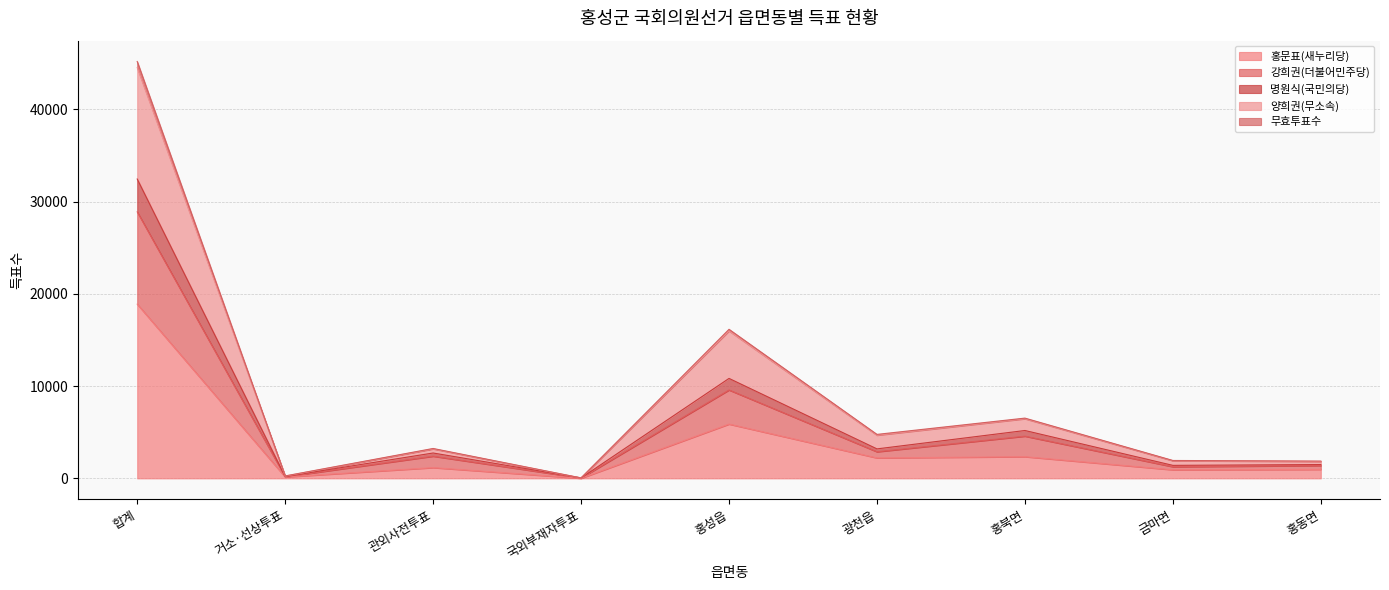

True or false: 홍문표(새누리당) has a value of 5887 at 홍성읍.

True